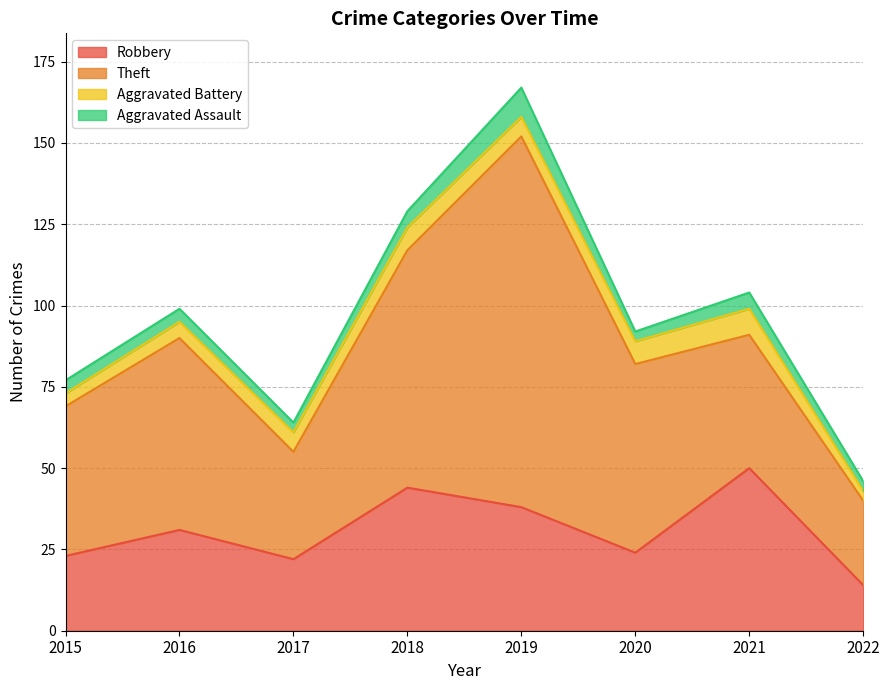

True or false: Aggravated Battery and Theft cross at least once.

False